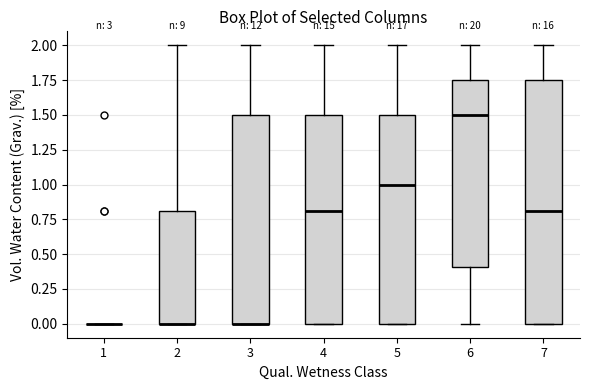

Reading left to right, transcribe this box plot: for each box, give where its median line is, the range the box spans, and where its two whiskers end, as read against the y-axis. The values are not printed on the chart, so give them approximately, as read against the axis.

1: box collapsed to a line at 0.00, whiskers 0.00 to 0.00
2: median 0.00 (drawn on the box's lower edge), box 0.00 to 0.80, whiskers 0.00 to 2.00
3: median 0.00 (drawn on the box's lower edge), box 0.00 to 1.50, whiskers 0.00 to 2.00
4: median 0.80, box 0.00 to 1.50, whiskers 0.00 to 2.00
5: median 1.00, box 0.00 to 1.50, whiskers 0.00 to 2.00
6: median 1.50, box 0.40 to 1.75, whiskers 0.00 to 2.00
7: median 0.80, box 0.00 to 1.75, whiskers 0.00 to 2.00